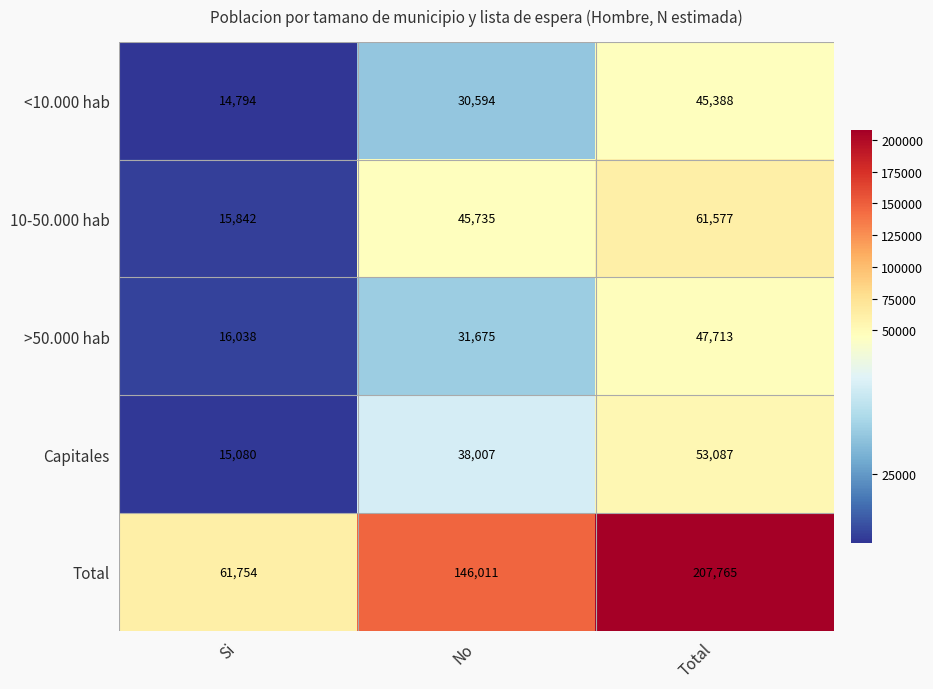

Reading left to right, list all the values displayed in this chart.

<10.000 hab: 14794	30594	45388
10-50.000 hab: 15842	45735	61577
>50.000 hab: 16038	31675	47713
Capitales: 15080	38007	53087
Total: 61754	146011	207765